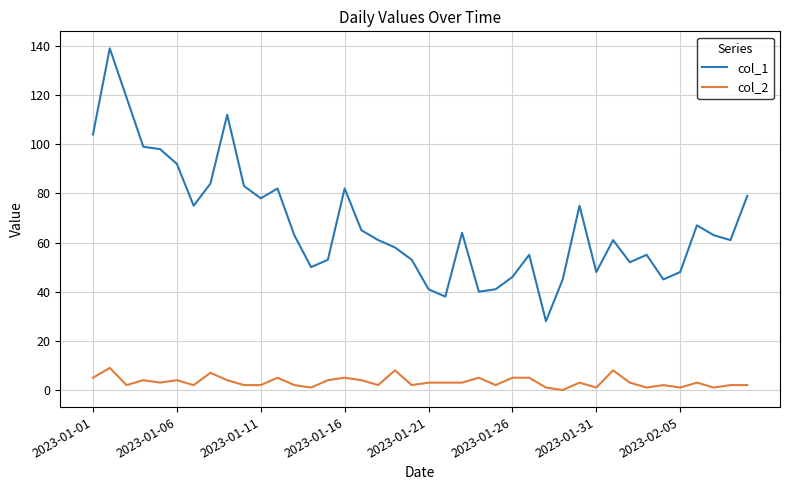

Which series has the largest total across all categories?

col_1